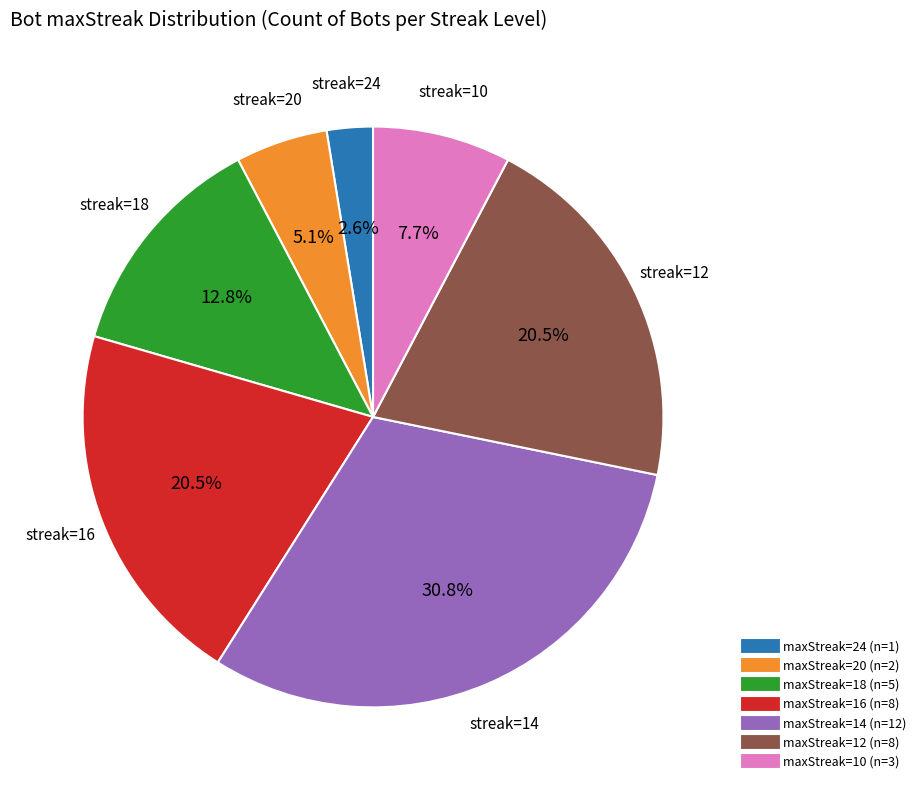

Is there any slice that represents more than half of the pie?

No